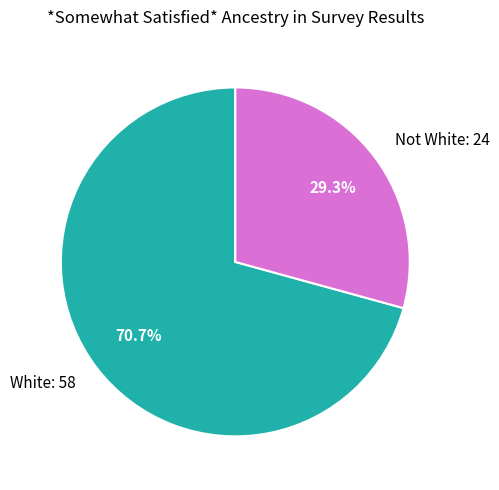

What is the ratio of the value at Not White: 24 to the value at White: 58?

0.4